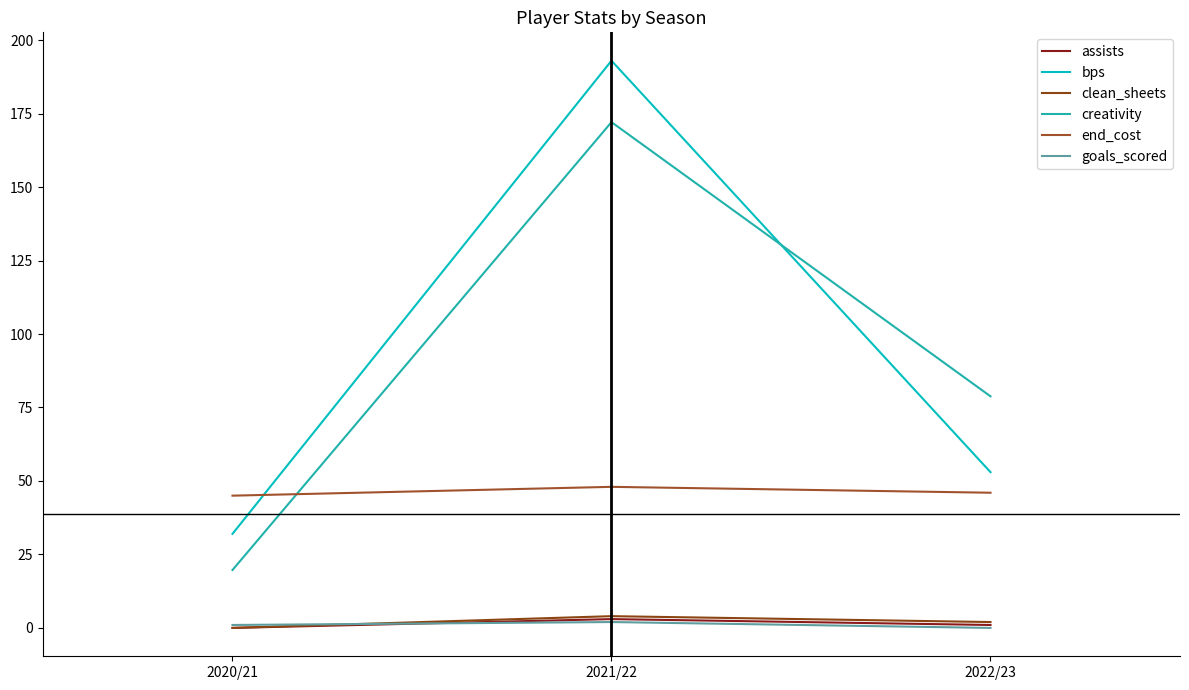

Is the value of bps at 2021/22 greater than the value of assists at 2022/23?

Yes